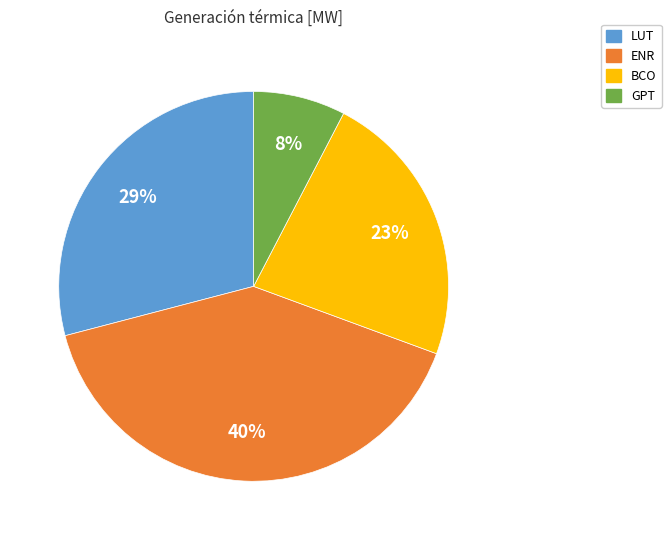

Rank the categories by value from highest to lowest.

ENR, LUT, BCO, GPT